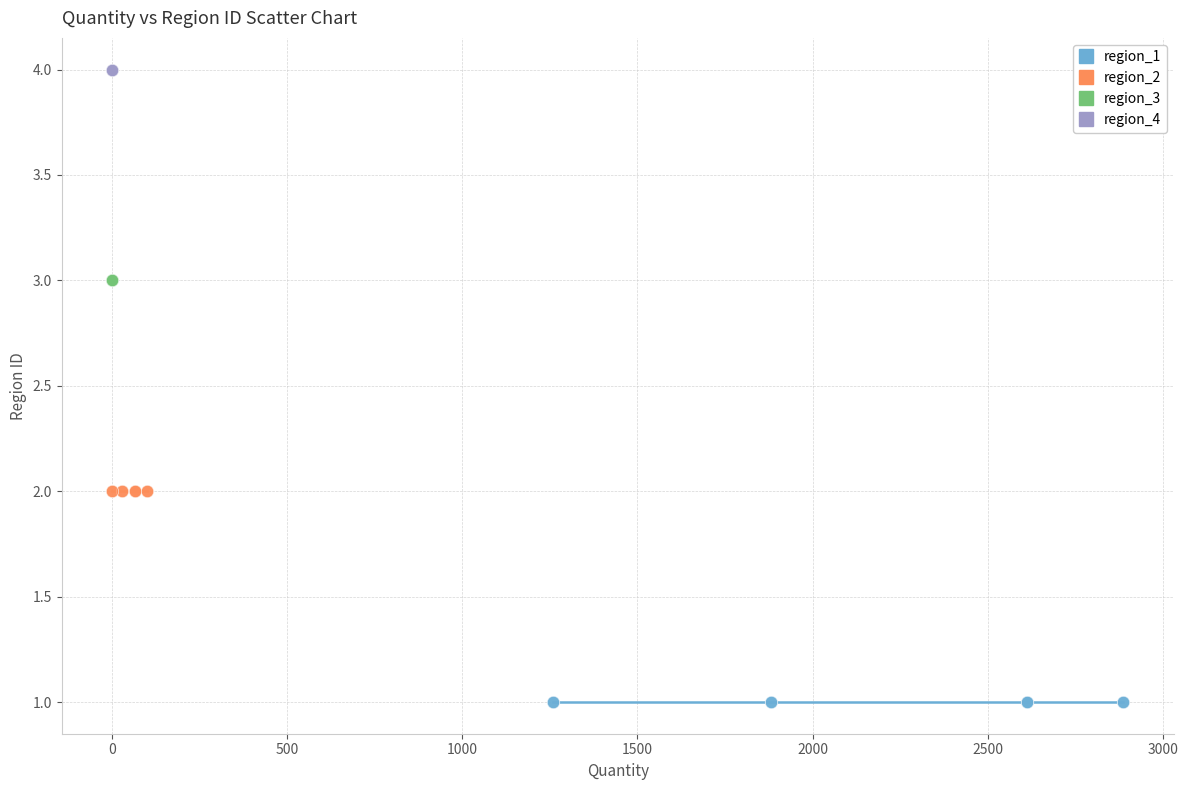

What are all the series names shown in the legend?

region_1, region_2, region_3, region_4